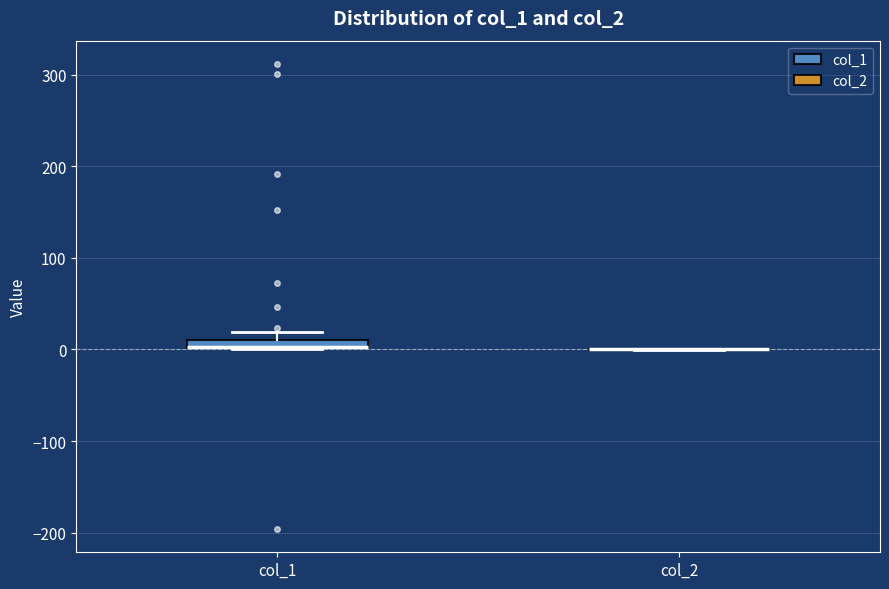

Where is the upper edge of the box for col_1 on the y-axis? The values are not printed on the chart, so give them approximately, as read against the axis.

10